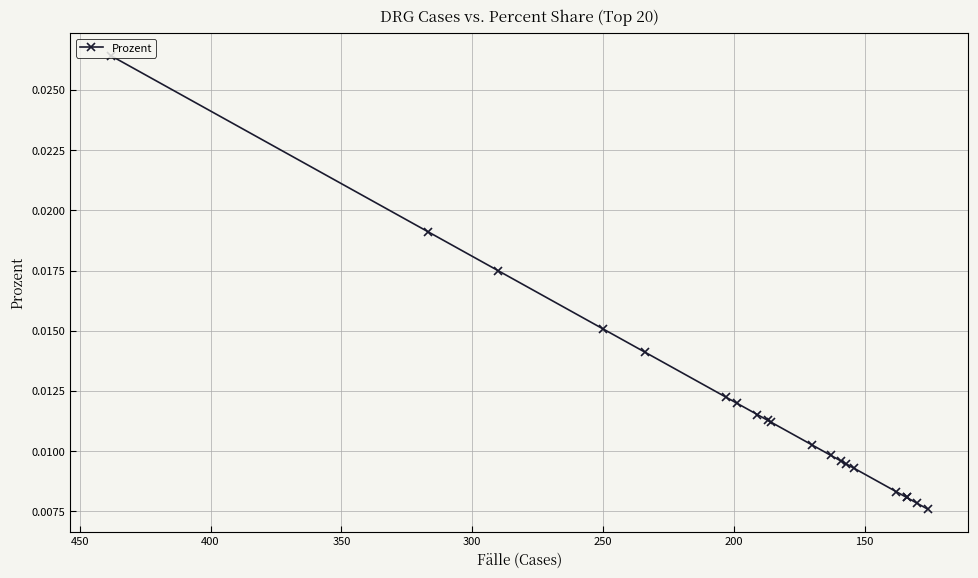

Does the chart have visible grid lines?

Yes